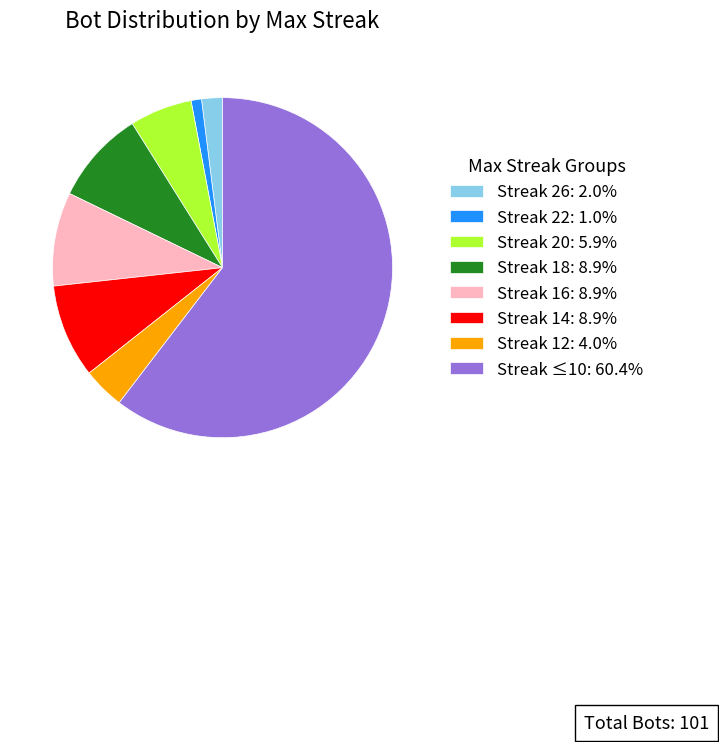

Combined, do Streak 18: 8.9% and Streak 26: 2.0% account for over 50%?

No